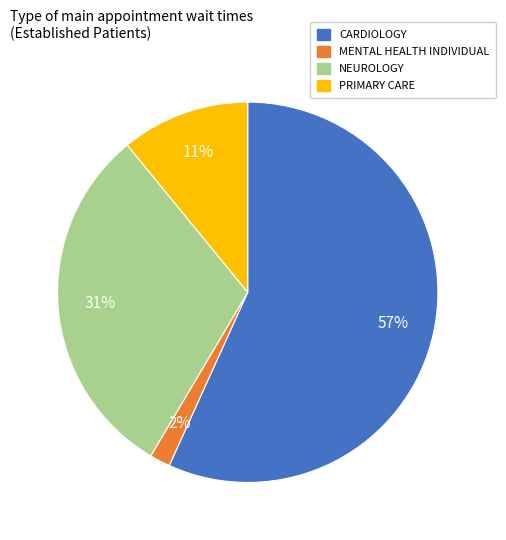

Is the sum of CARDIOLOGY and PRIMARY CARE greater than half?

Yes